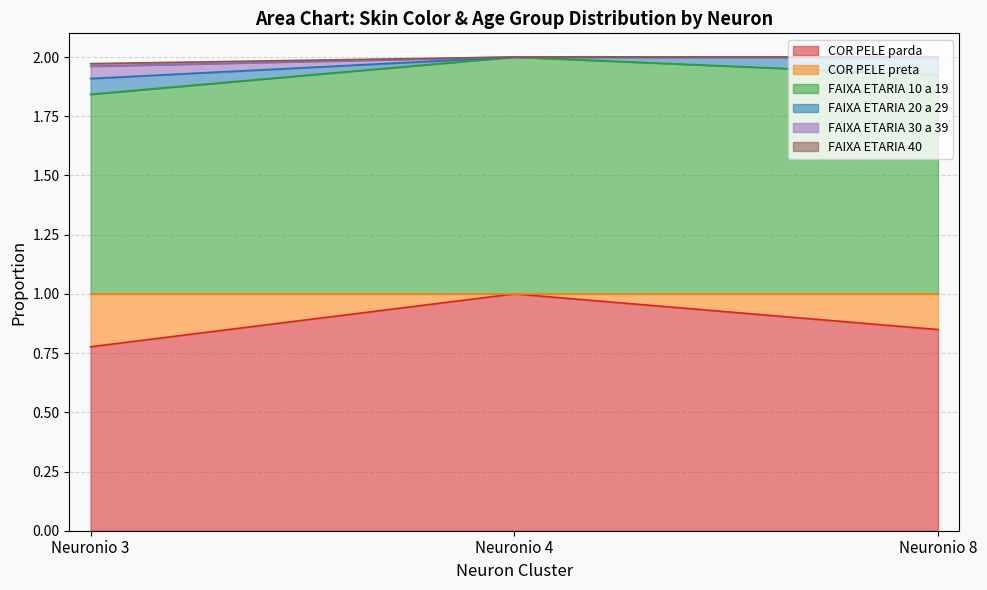

The FAIXA_ETARIA_10_a_19 series shows 2.9 at Neuronio 4. True or false?

False